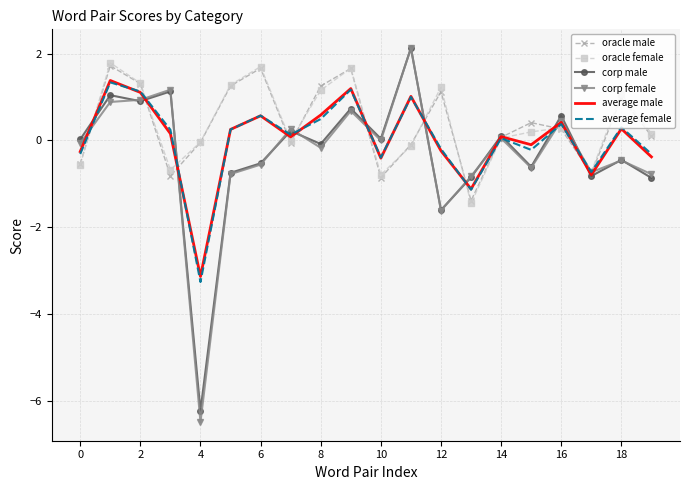

What is the maximum value for oracle female?

1.8